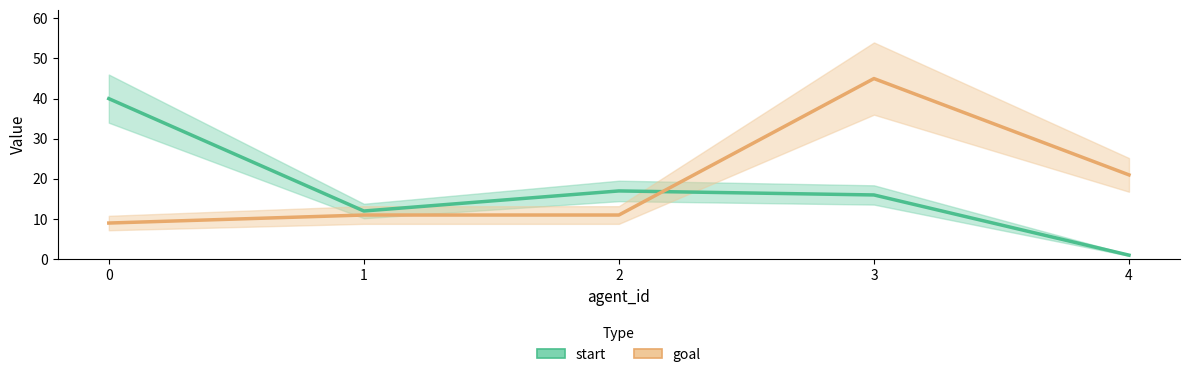

At which category does start reach its first local valley?

1